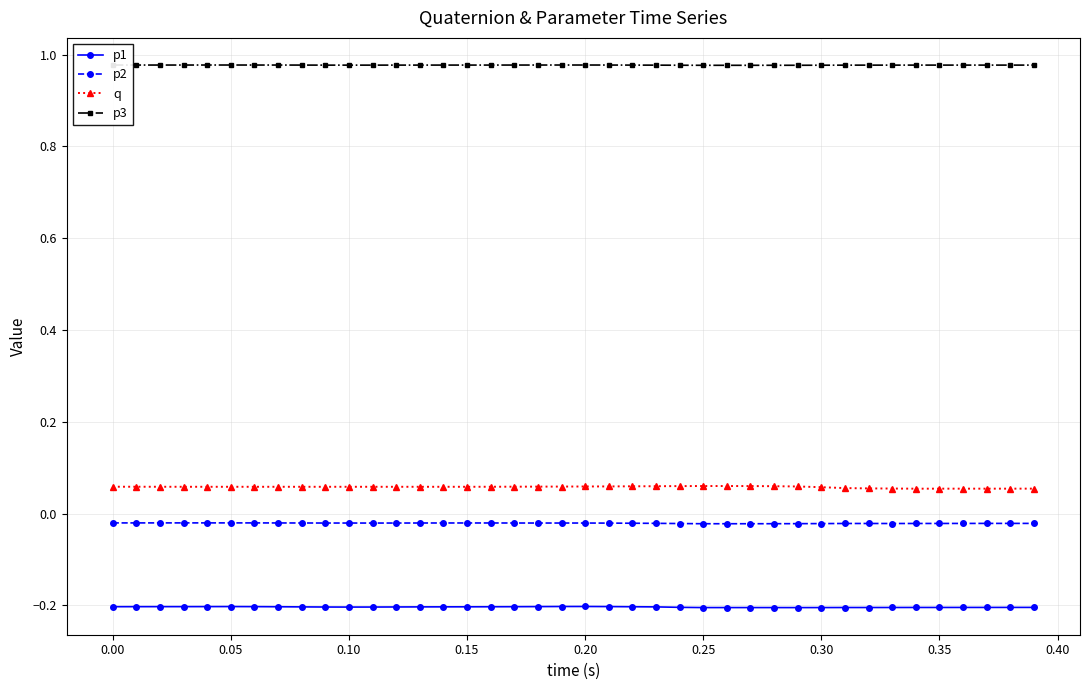

Rank the series by their maximum value, from lowest to highest.

p1, p2, q, p3